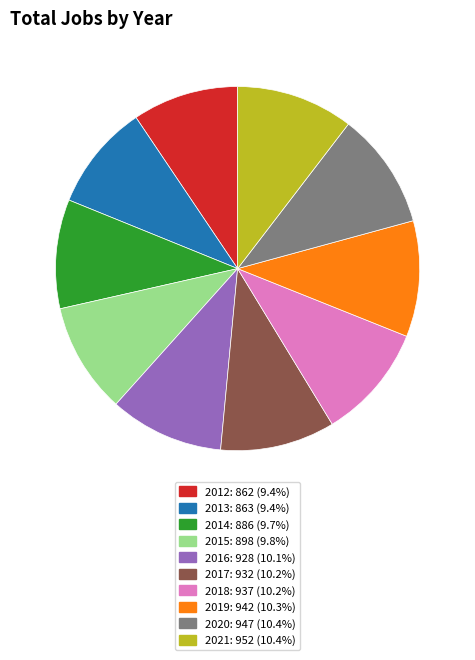

Is 2018 the majority of the pie?

No